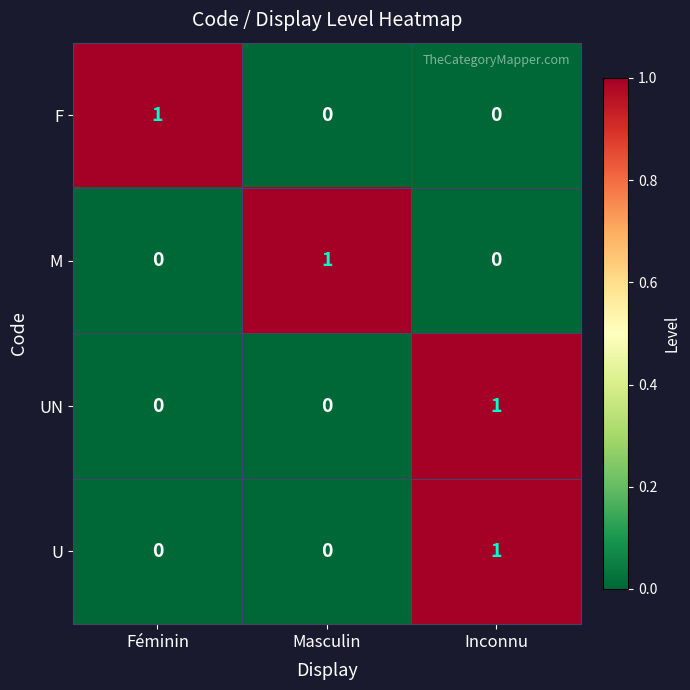

Which category has the highest value in the F series?

Féminin